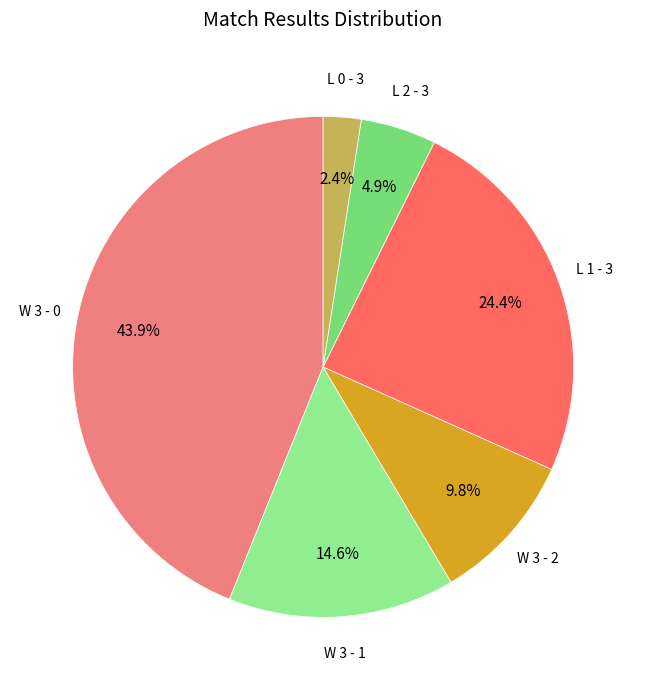

The L 0 - 3 slice represents 13% of the pie. True or false?

False